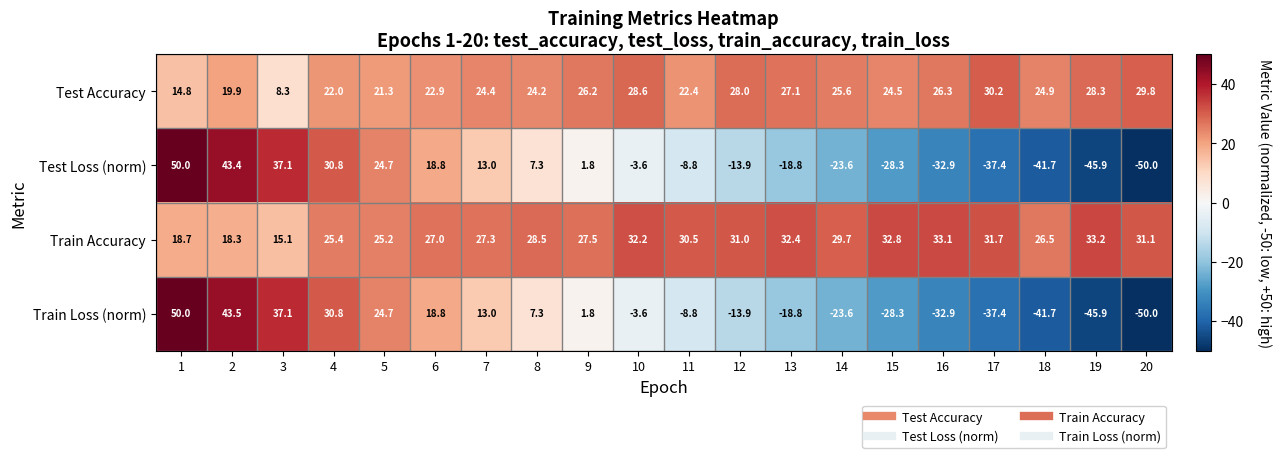

True or false: Test Accuracy has a value of 3.8 at 1.

False